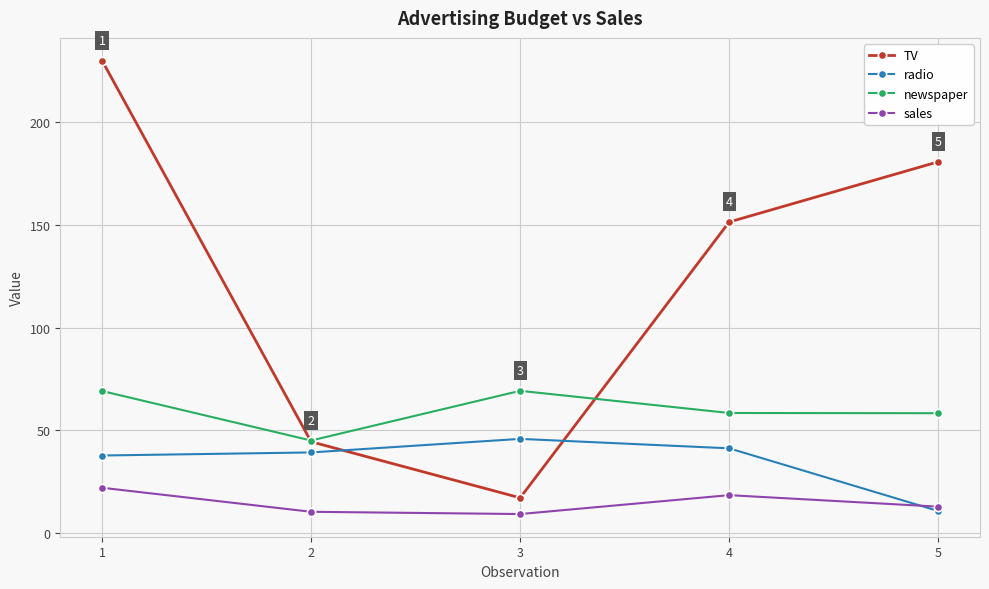

How many interior local peaks does the newspaper series have?

1